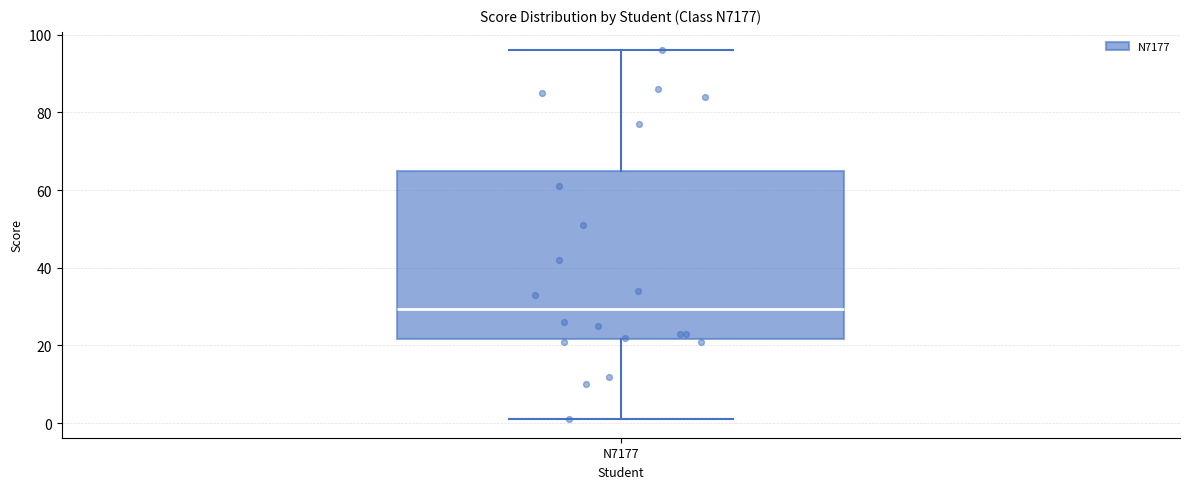

Where is the lower edge of the box for N7177 on the y-axis? The values are not printed on the chart, so give them approximately, as read against the axis.

22